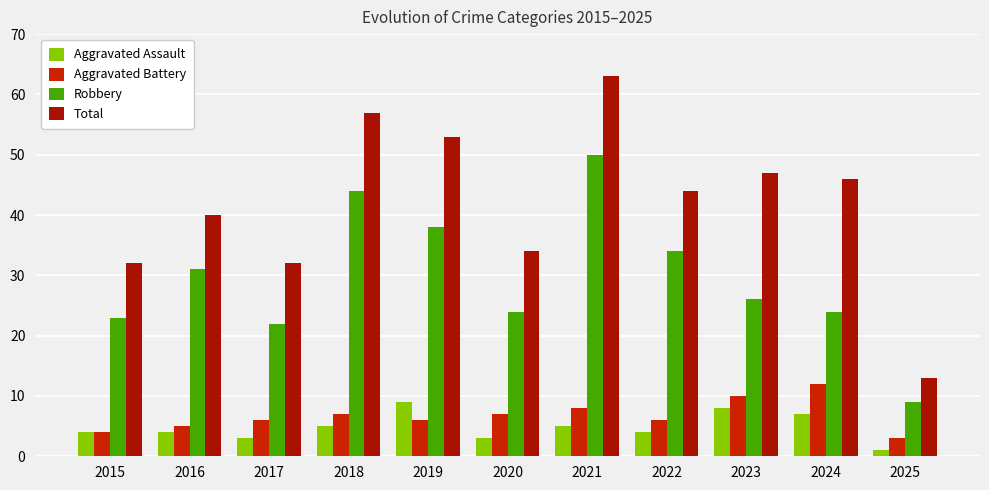

List the series in order of their peak value, highest first.

Total, Robbery, Aggravated Battery, Aggravated Assault